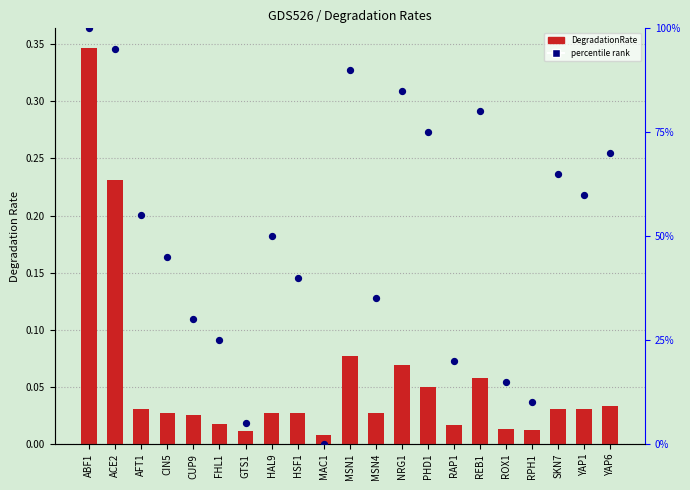

Is the value of DegradationRate at PHD1 greater than the value of percentile rank at HAL9?

No